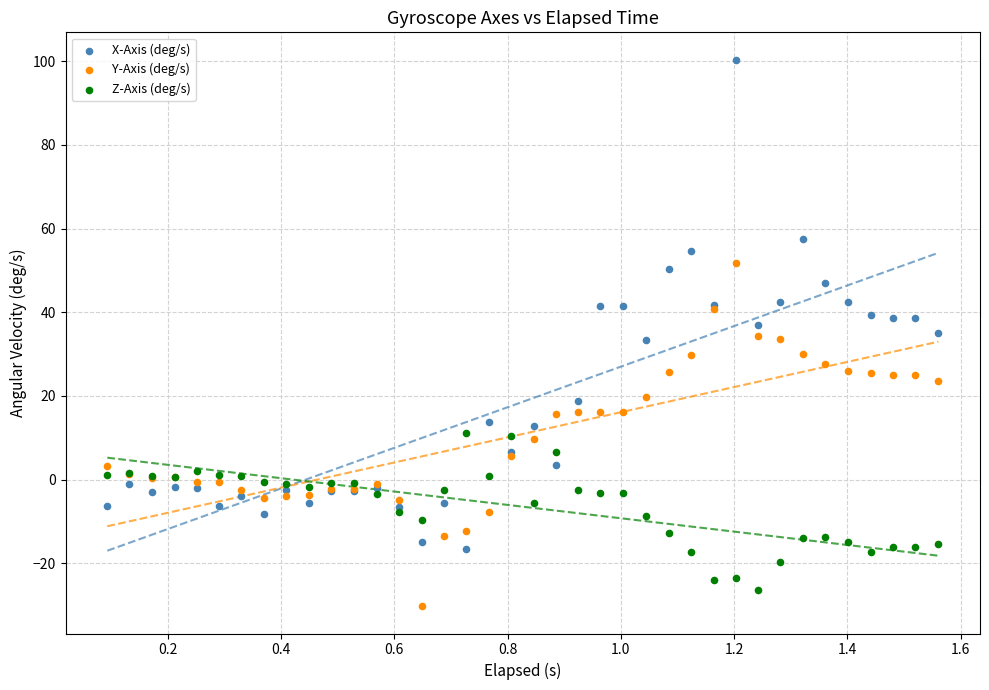

Which series has the widest spread of Y values?

X-Axis (deg/s)